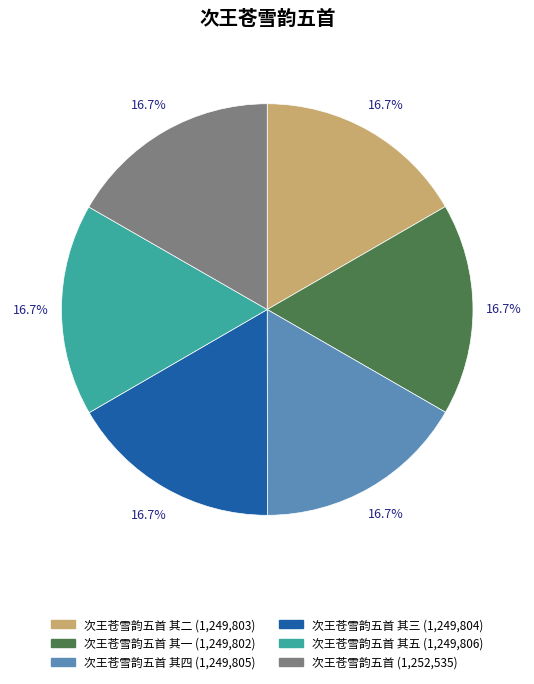

Does any single category account for the majority?

No